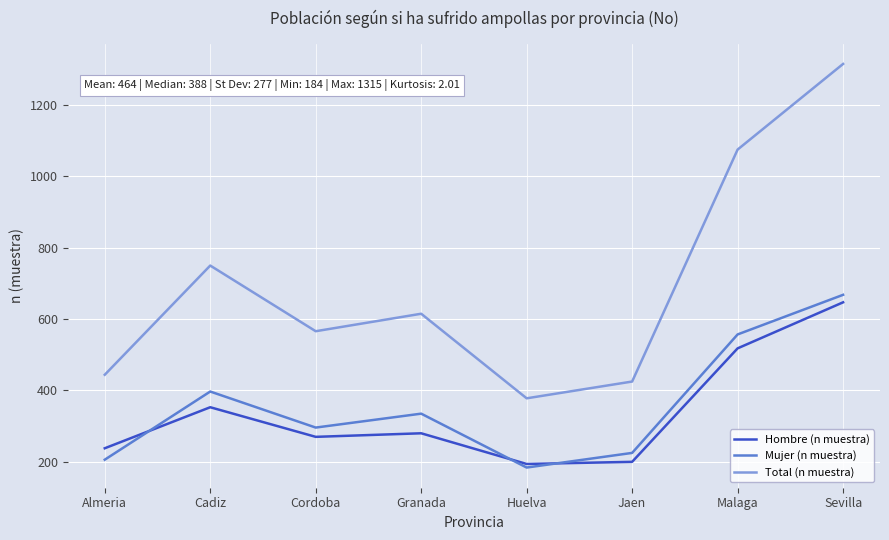

What is the total value across all series at Cordoba?

1132